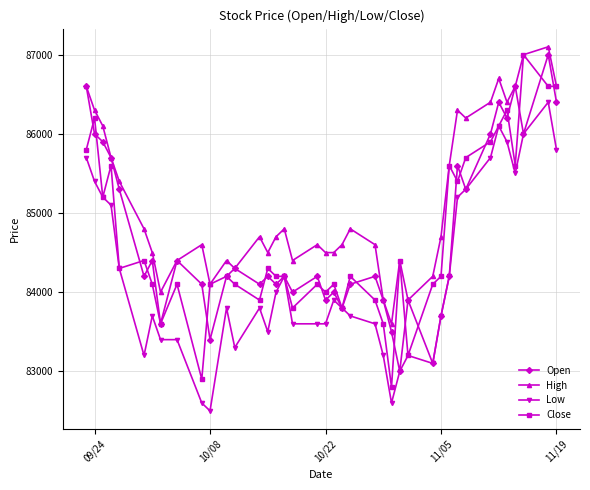

How many lines are shown in the chart?

4